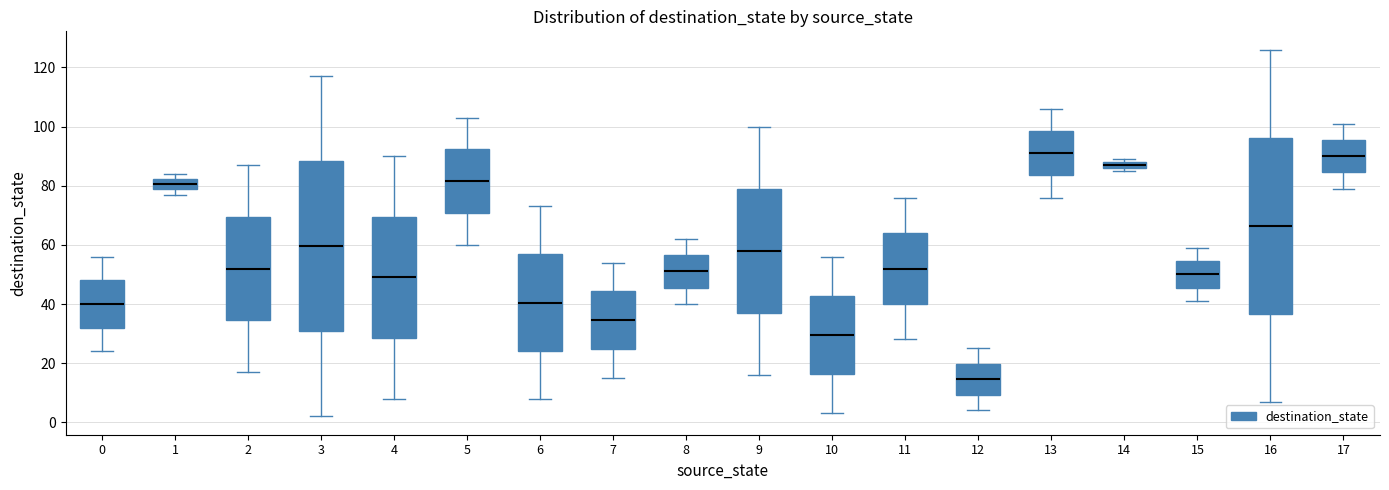

Which box is the tallest, from its lower edge to its upper edge?

16